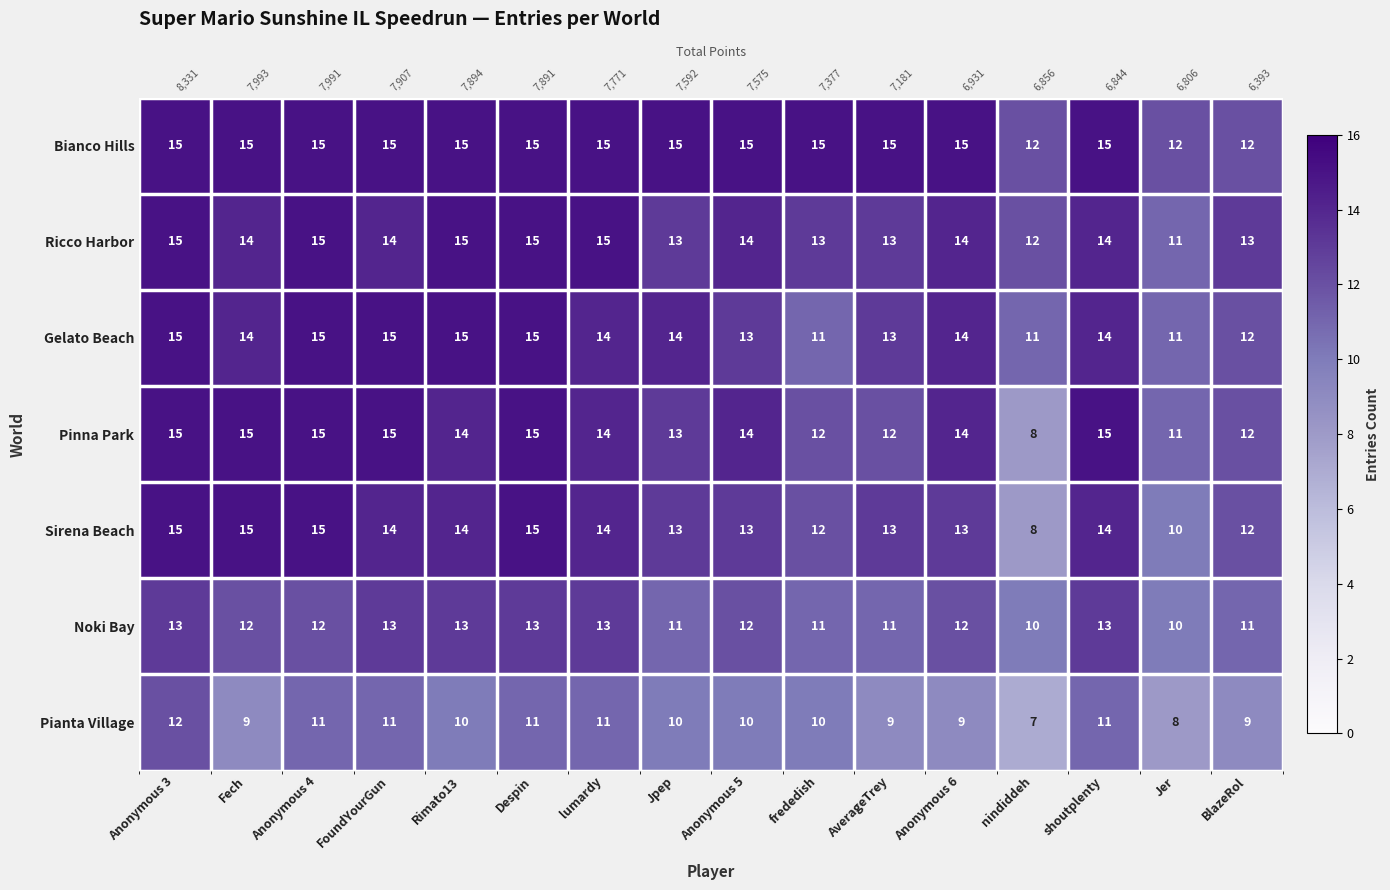

What is the sum of all Bianco Hills values?

231